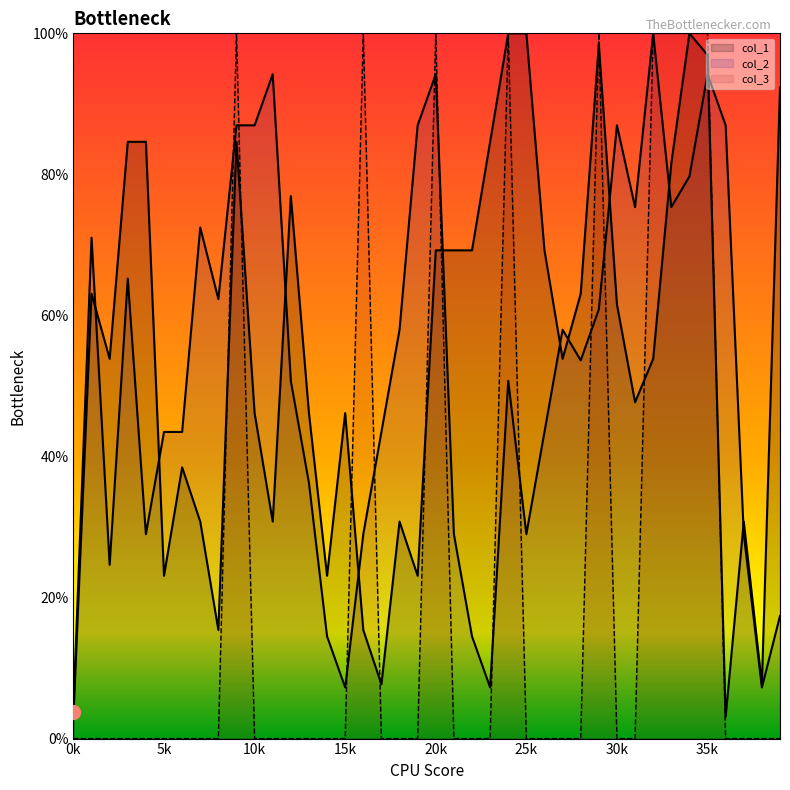

Is it true that col_1 equals 148.4 at 34?

False